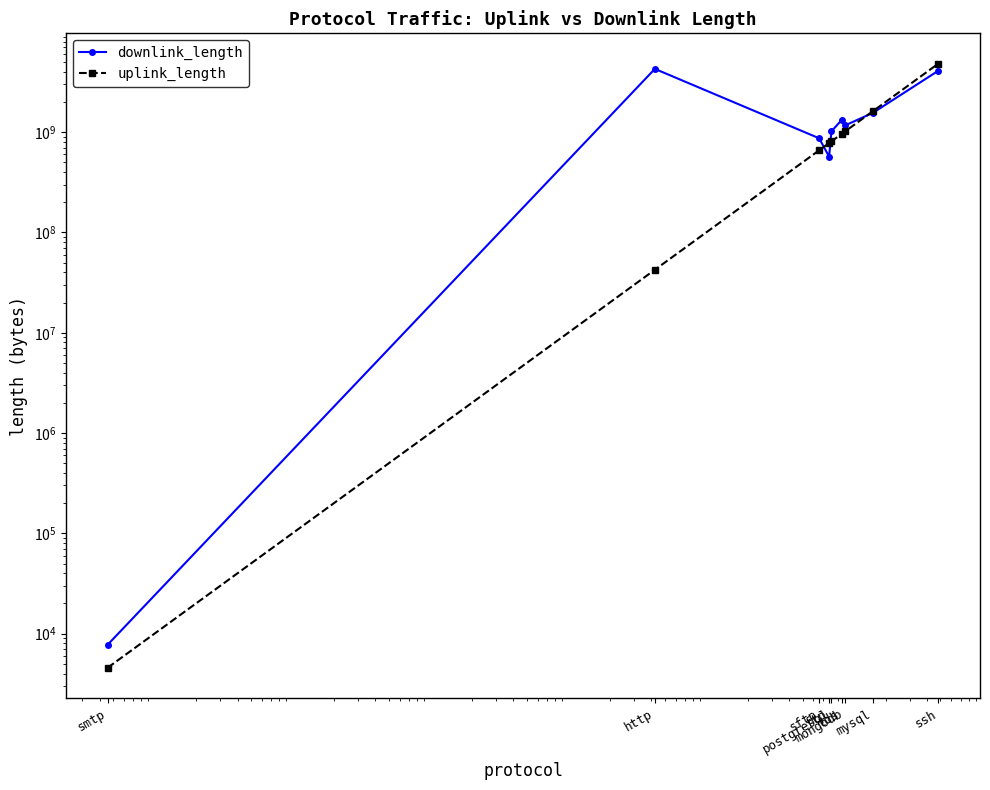

Reading left to right, extract all data points from this chart.

downlink_length: smtp=7739	http=4279844721	sftp=870130996	ftp=570051510	postgresql=1020058482	tds=1320153559	mongodb=1170108726	mysql=1560171556	ssh=4110544266
uplink_length: smtp=4566	http=42488587	sftp=660084987	ftp=780073735	postgresql=810064666	tds=960087059	mongodb=1020109713	mysql=1620121133	ssh=4840467903